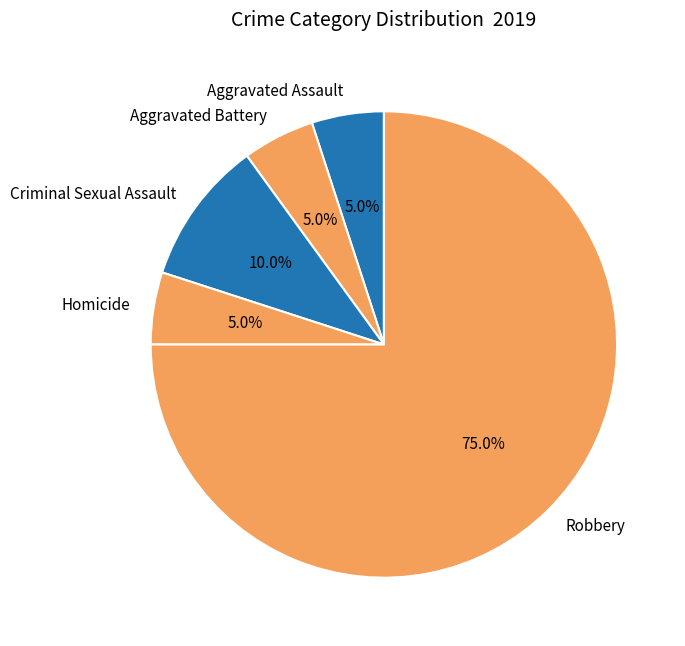

To the nearest percent, what portion does Criminal Sexual Assault represent?

10%